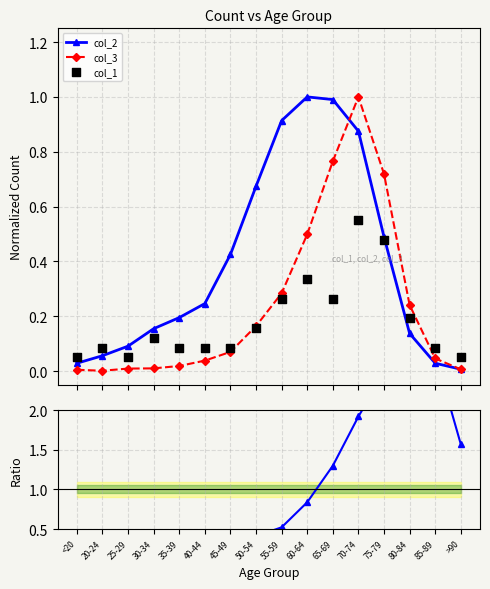

Is the value of col_3 at <20 greater than the value of col_1 at >90?

No